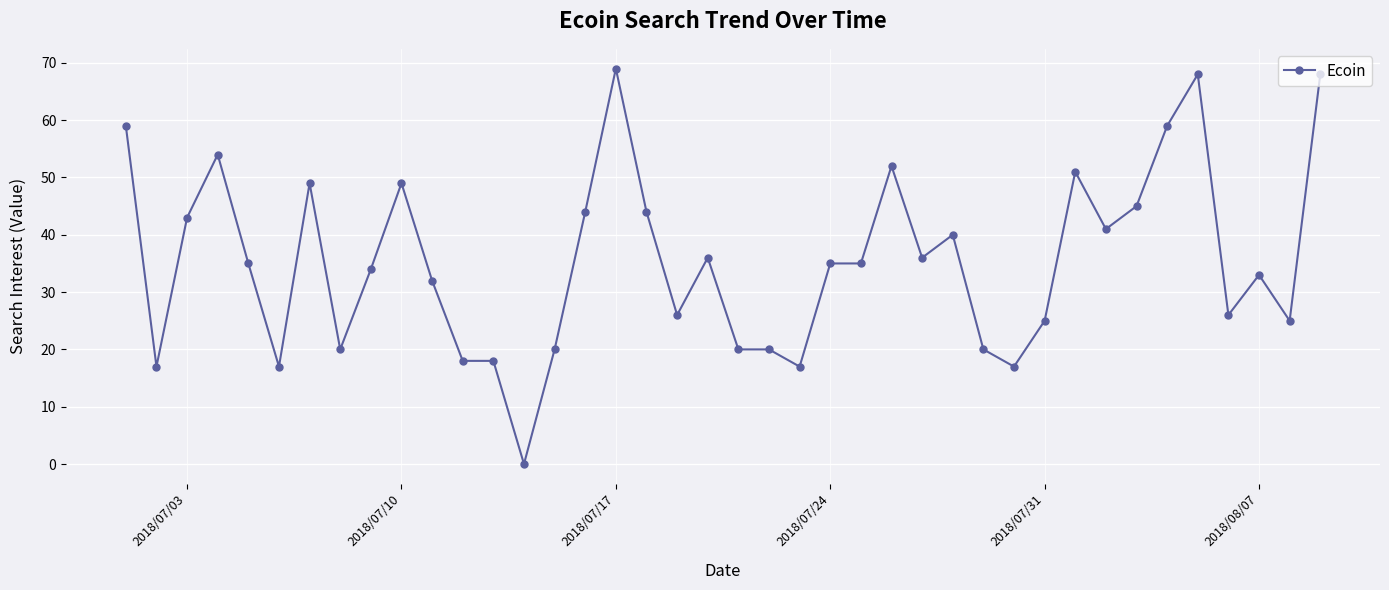

What is the greatest value displayed?

69